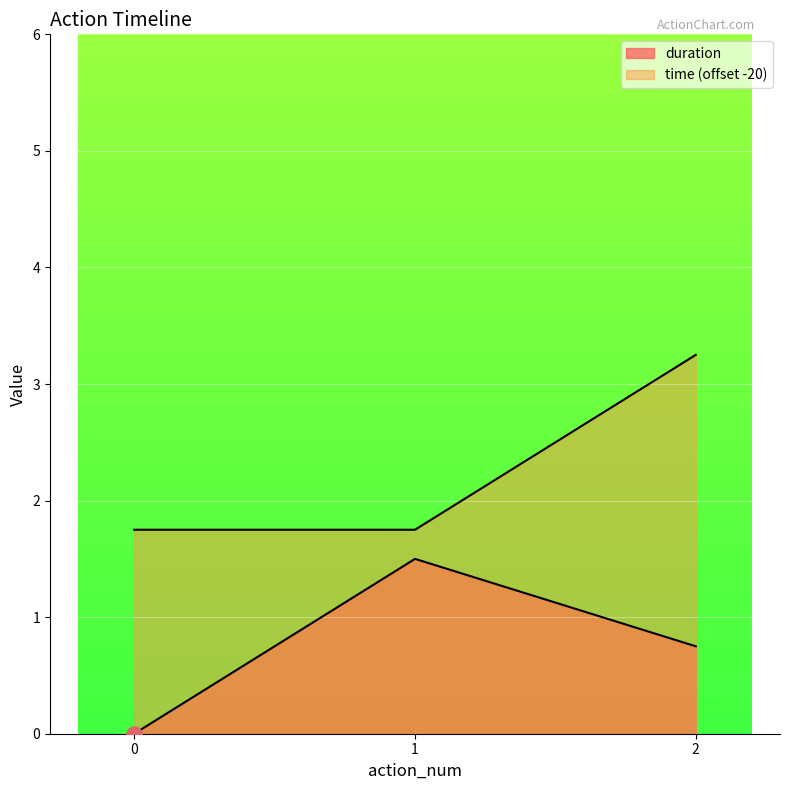

Which series has the largest Y range (max minus min)?

duration